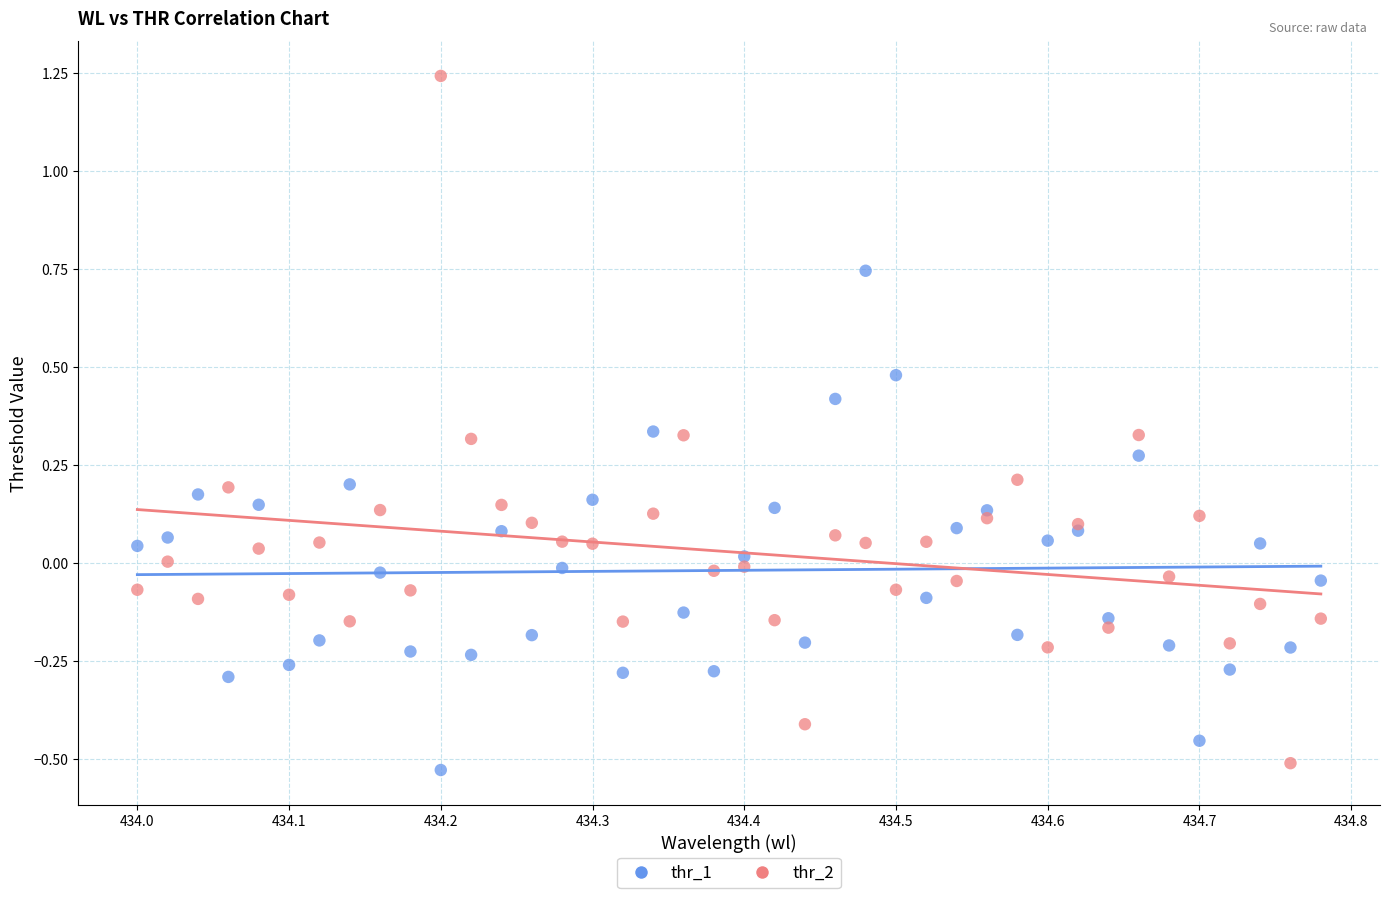

What is the X range (max minus min) for the scatter plot?

0.8